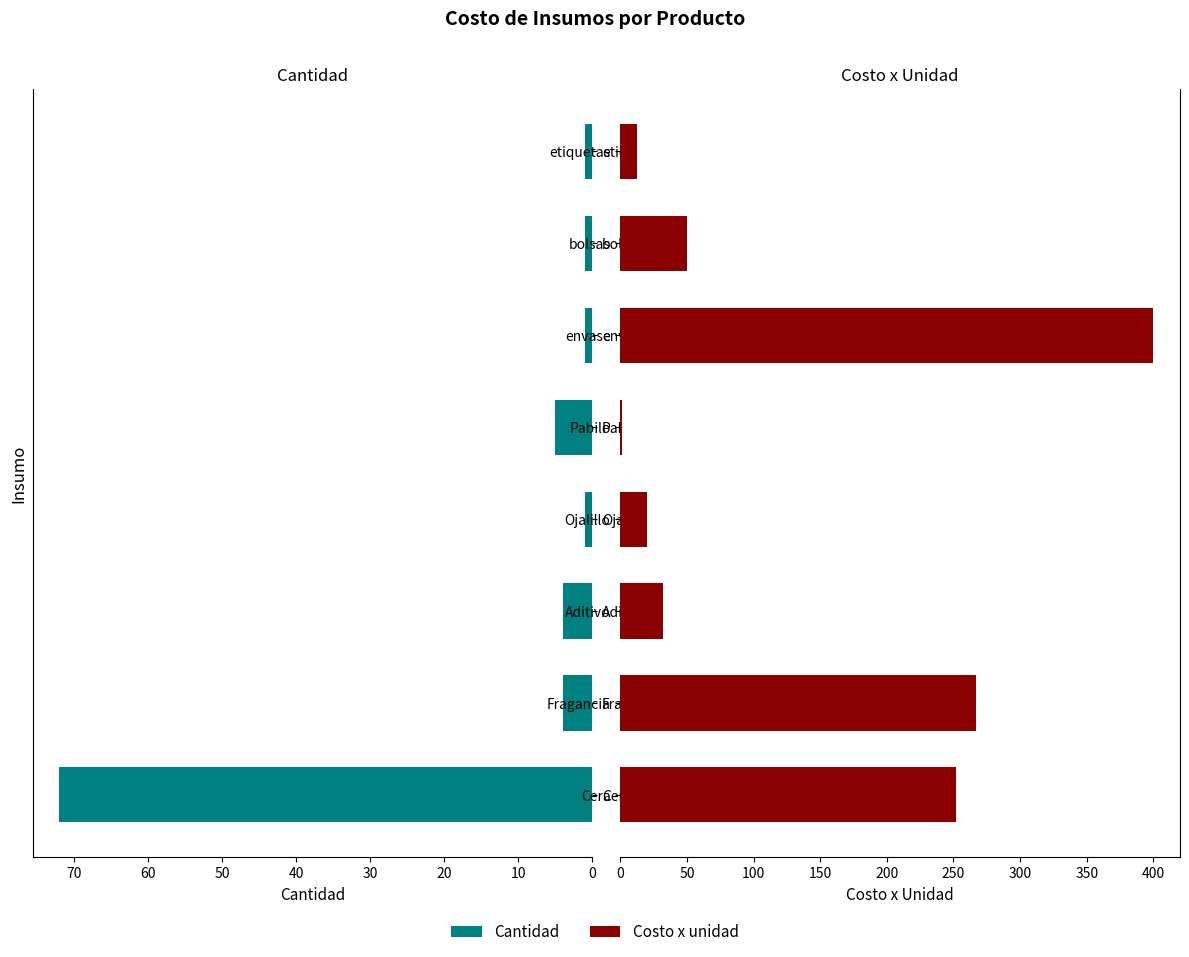

What is the sum of all Costo x unidad values?

1034.2